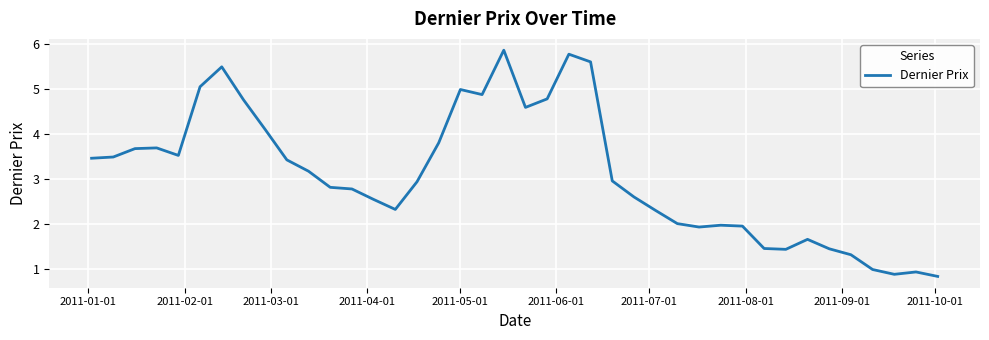

What is the greatest value displayed?

5.9